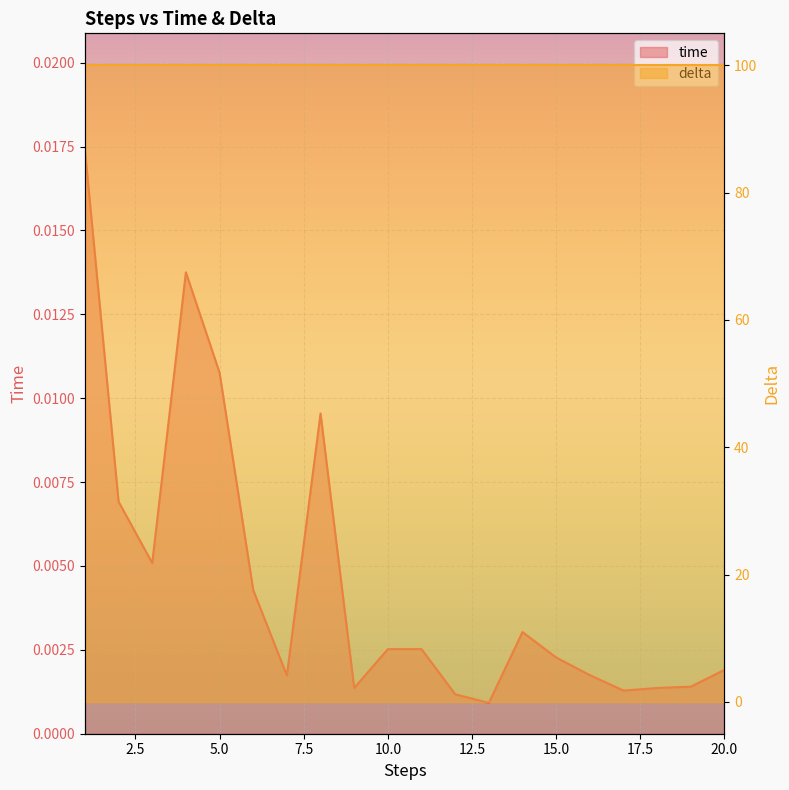

How many interior local valleys (lower than both neighbors) does the data have?

5